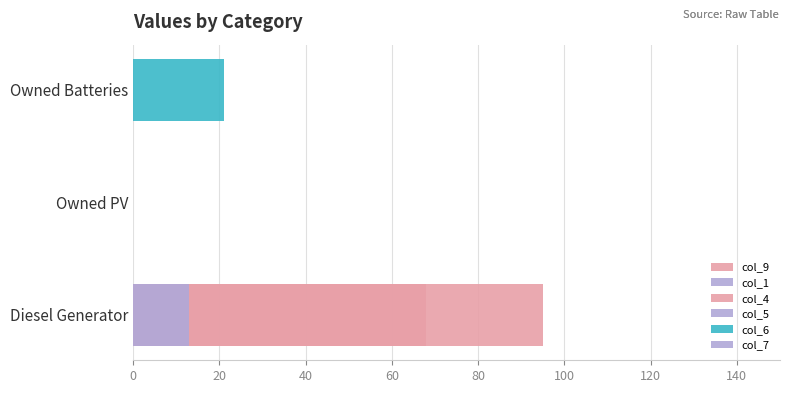

Which series has the widest spread of values?

col_9